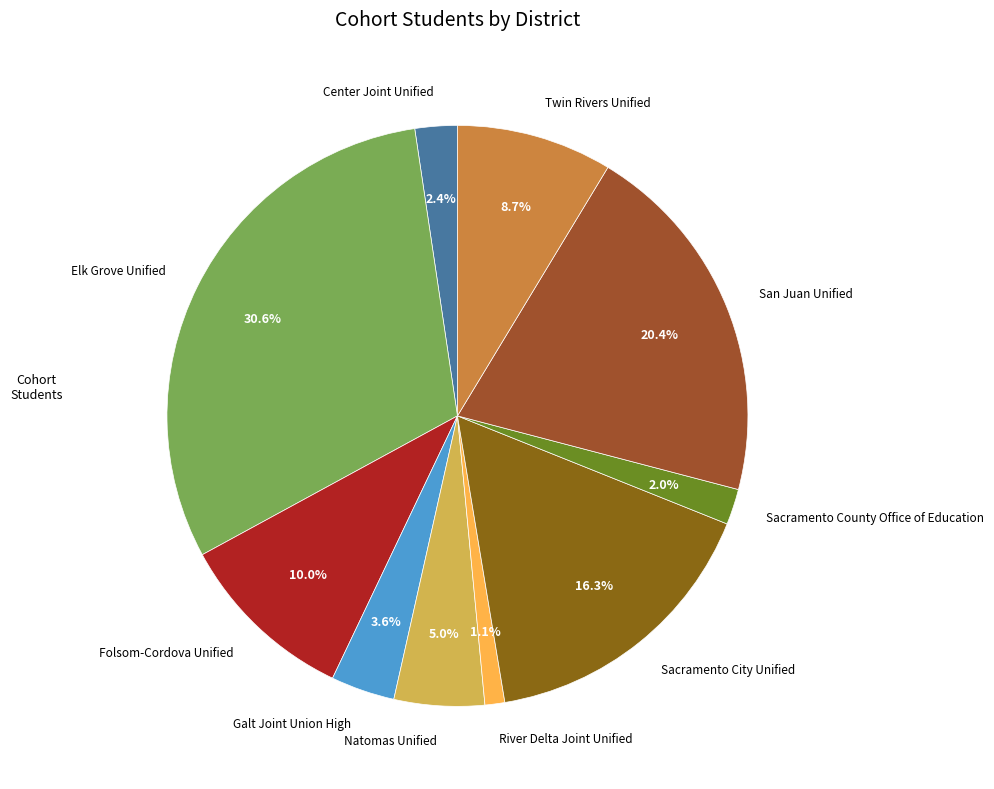

True or false: Sacramento County Office of Education accounts for 2% of the total.

True